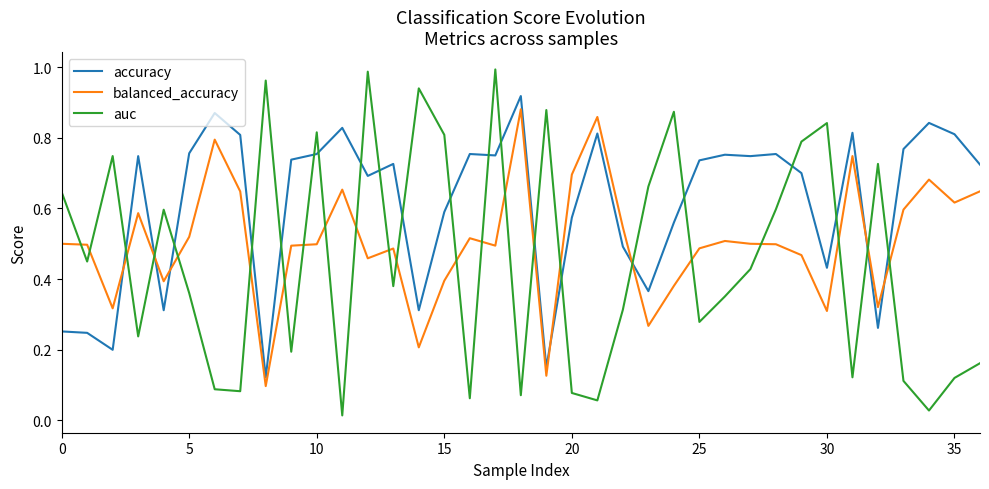

True or false: balanced_accuracy has more than 2 interior local peaks.

True